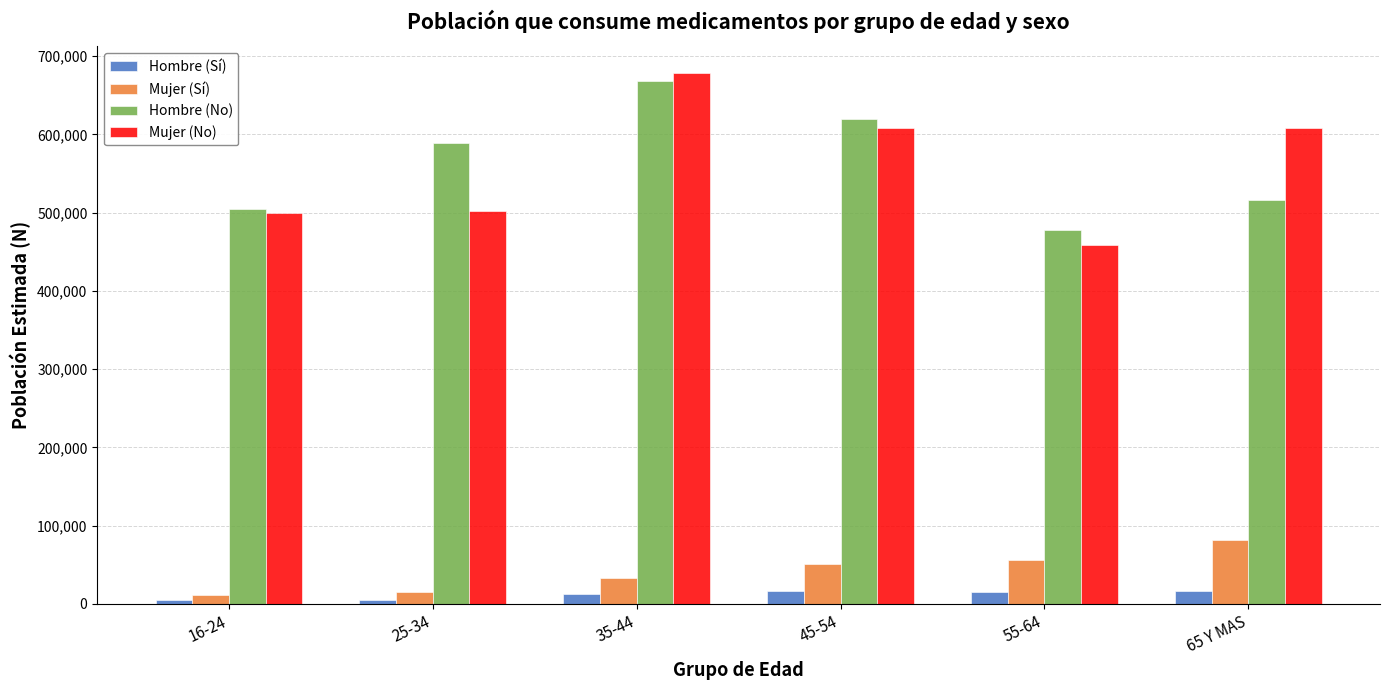

At which category is the sum across all series the highest?

35-44